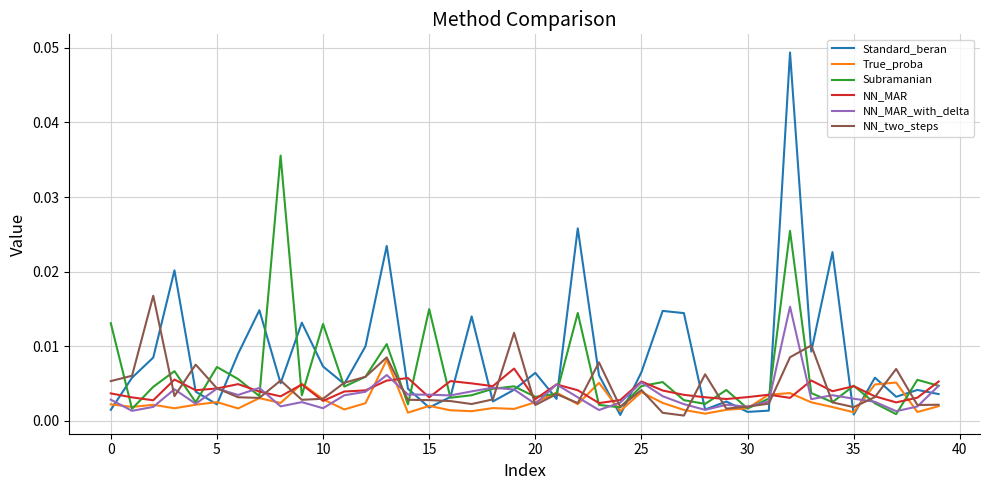

Which series has the largest total across all categories?

Standard_beran